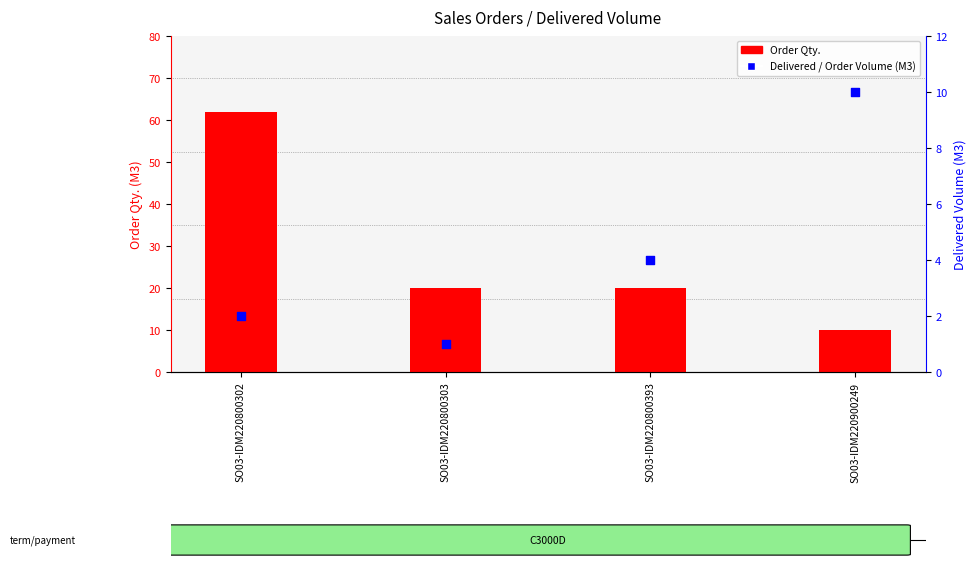

Is the value of Order Qty. at SO03-IDM220800303 greater than the value of Delivered / Order Volume (M3) at SO03-IDM220800302?

Yes